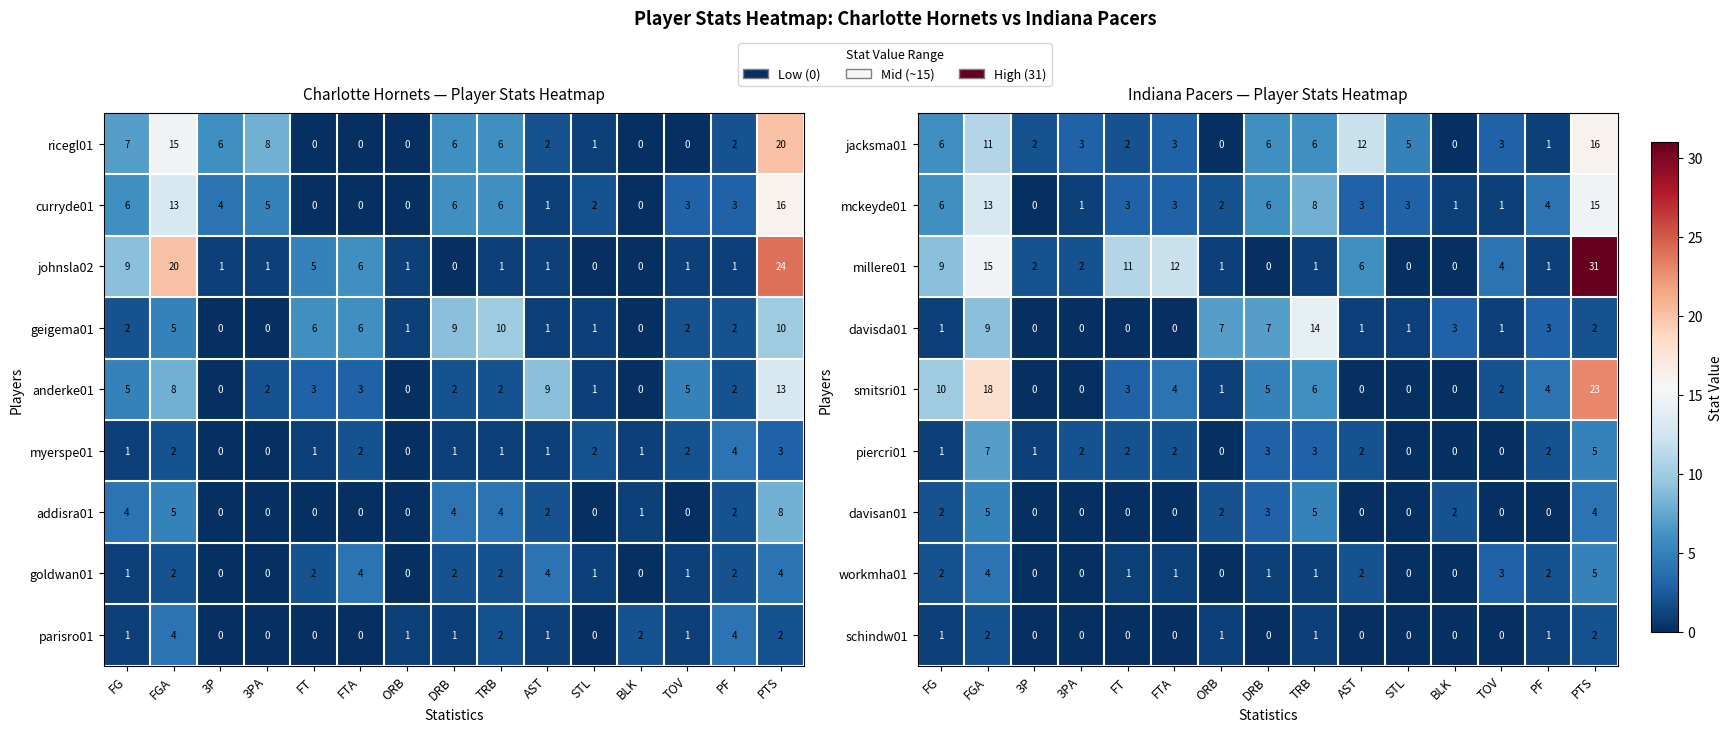

What is the highest value of the mckeyde01 series?

15